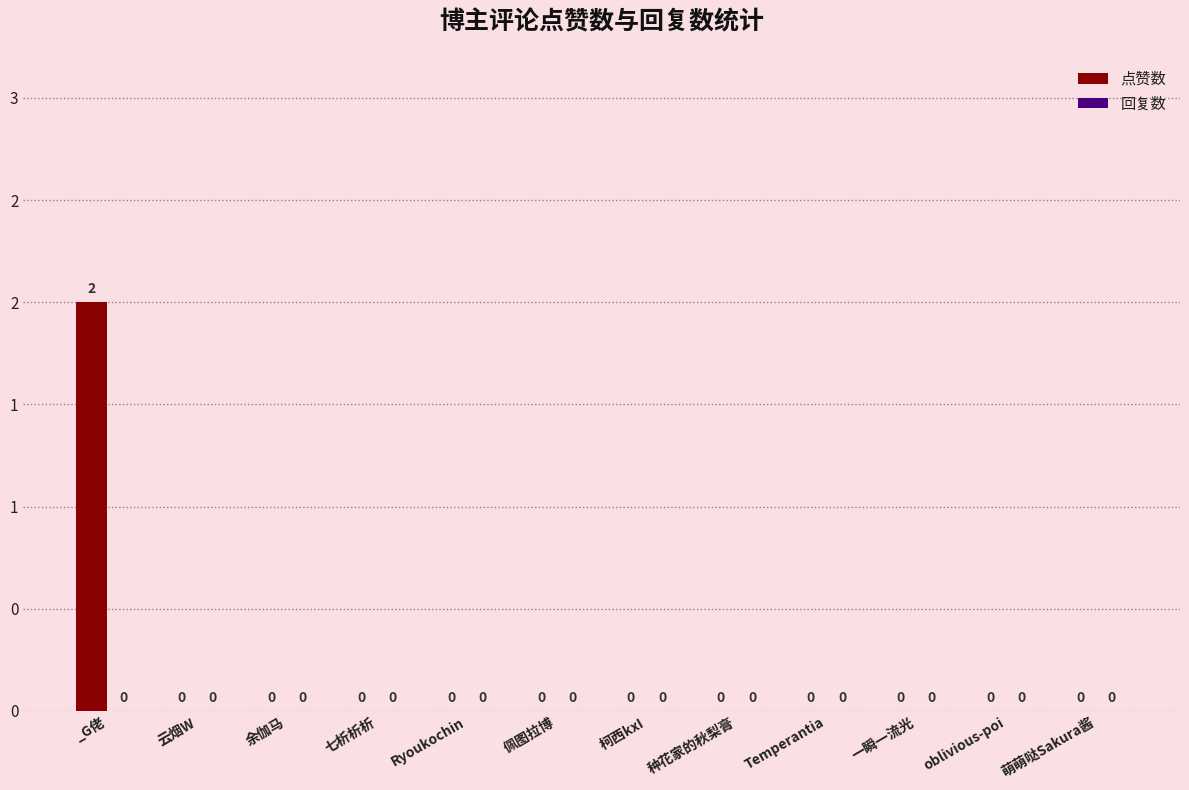

Are the bars horizontal?

No